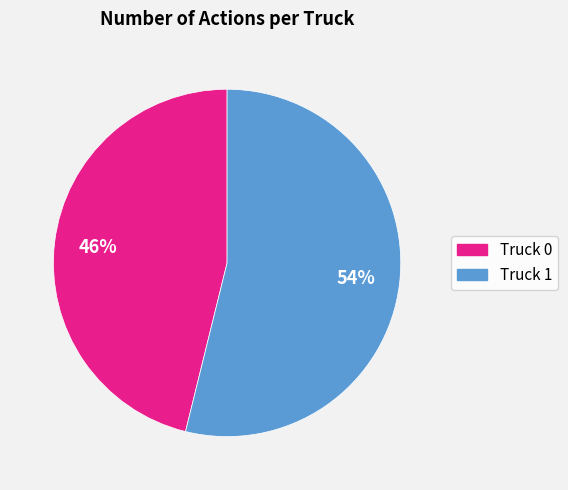

Is the sum of Truck 1 and Truck 0 greater than half?

Yes